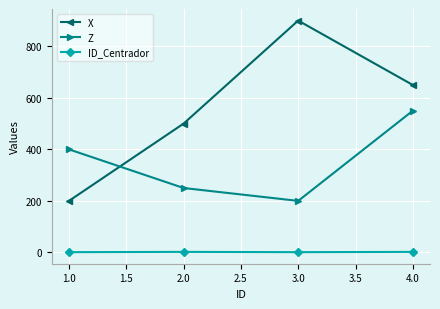

List the series in order of their peak value, lowest first.

ID_Centrador, Z, X